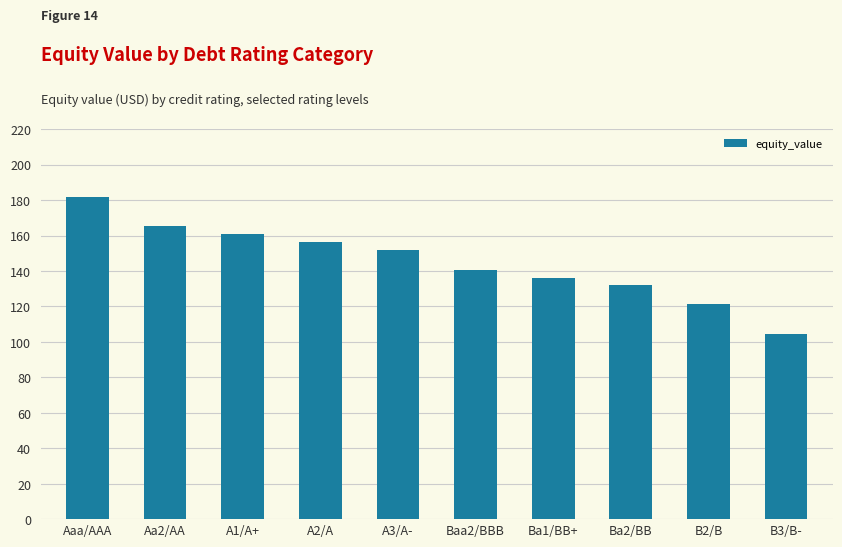

What is the label of the 9th bar from the right?

Aa2/AA